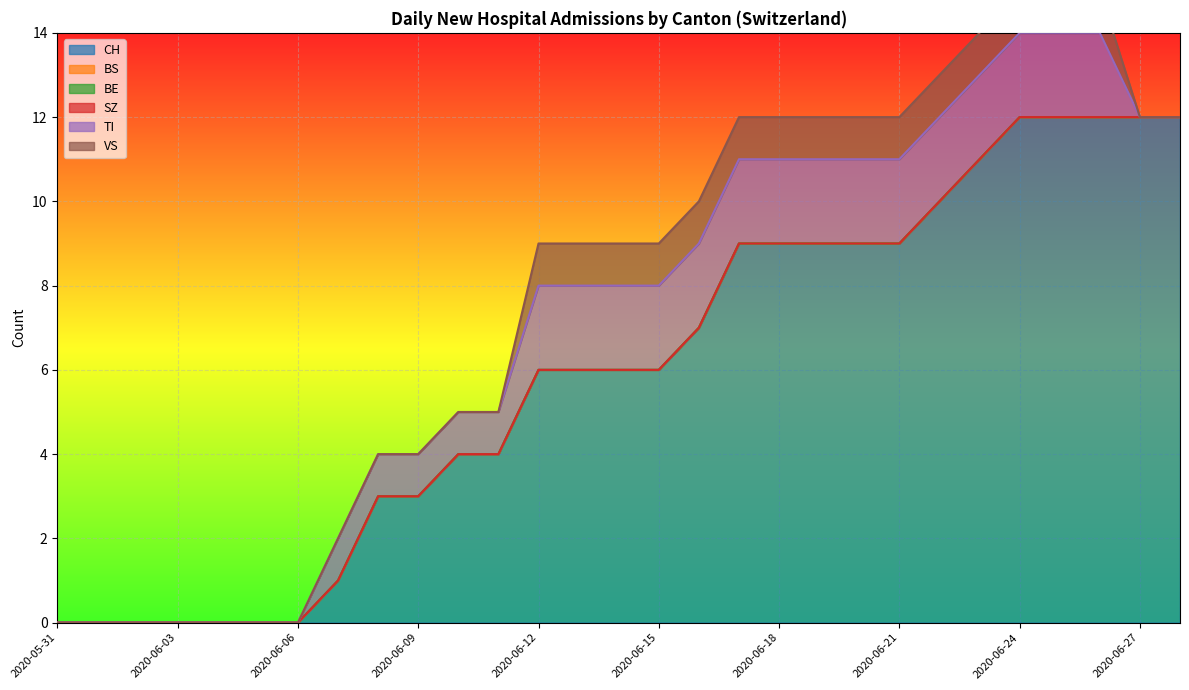

At how many categories does at least one series exceed 8?

12